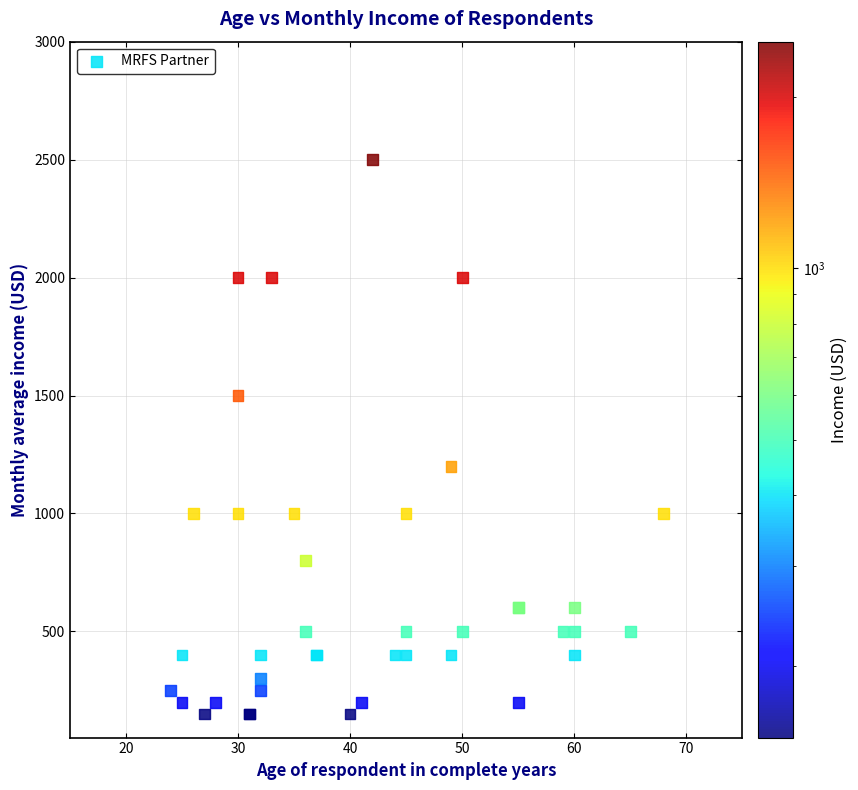

What Y value in the scatter plot is closest to 1325?

1200